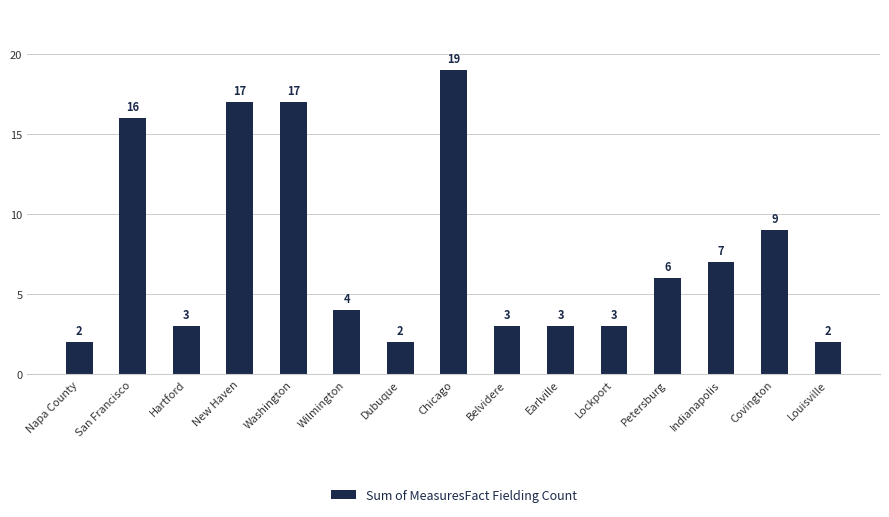

What is the greatest value displayed?

19